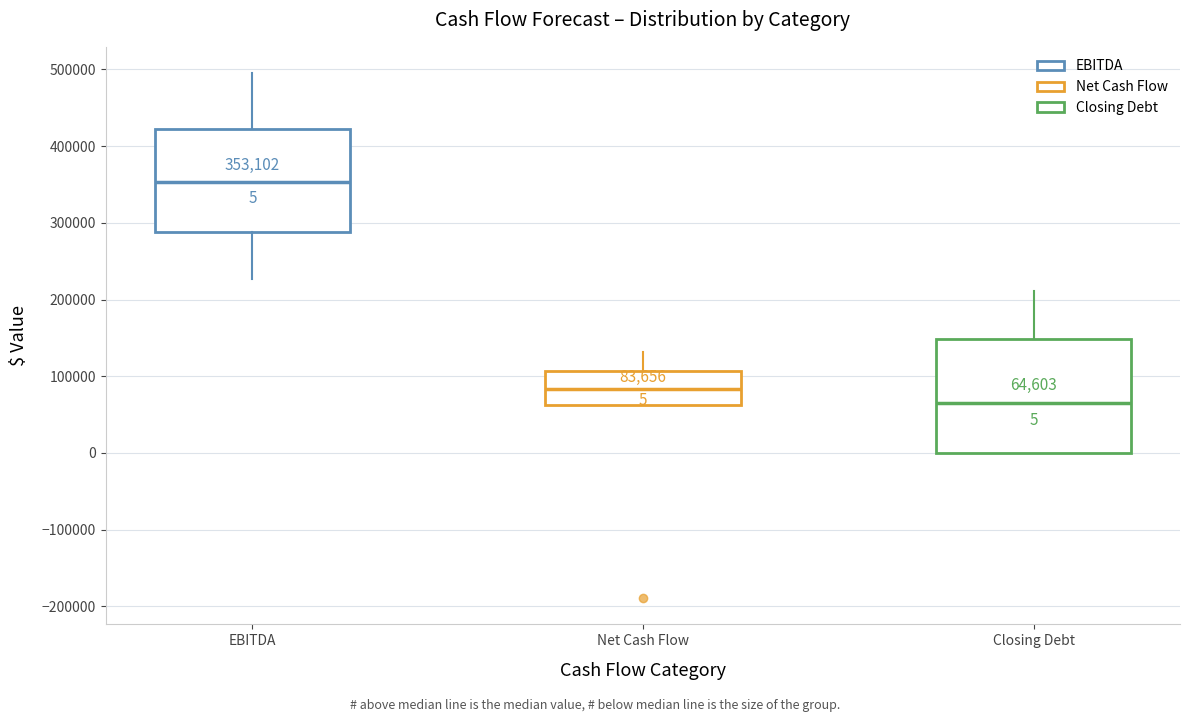

Which box's median line is the lowest?

Closing Debt